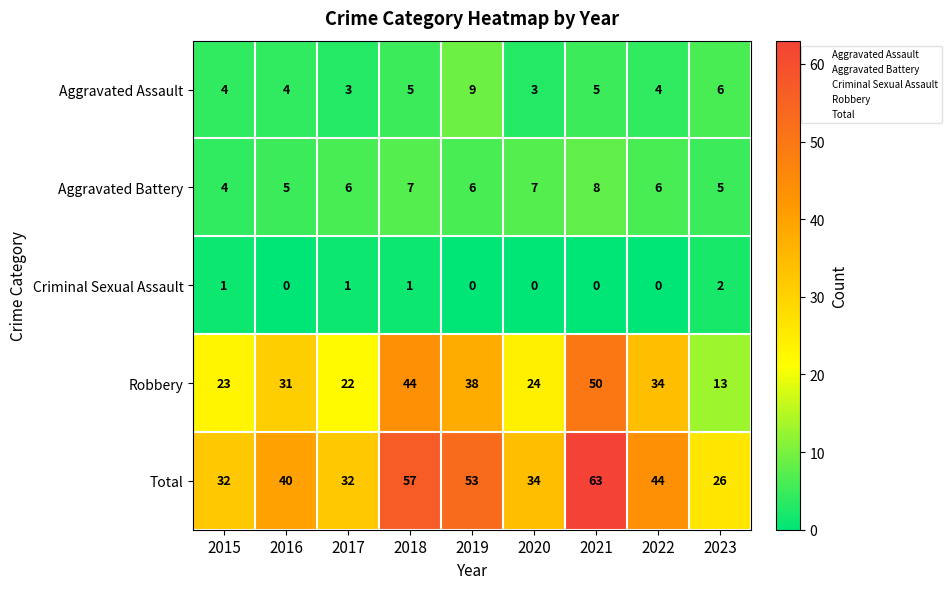

The value of Robbery at 2015 is 5. True or false?

False